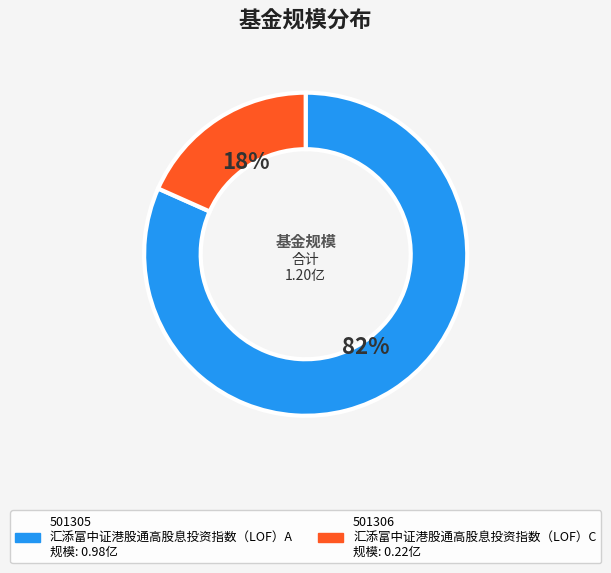

Is there any slice that represents more than half of the pie?

Yes